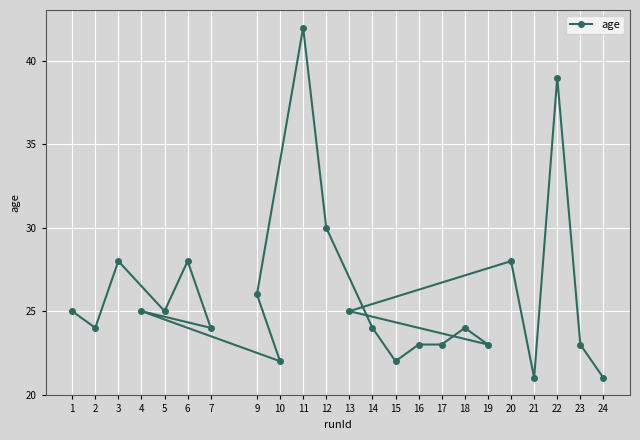

Rank the categories by value from highest to lowest.

11, 22, 12, 3, 6, 20, 9, 1, 5, 4, 13, 2, 7, 14, 18, 16, 17, 19, 23, 10, 15, 21, 24